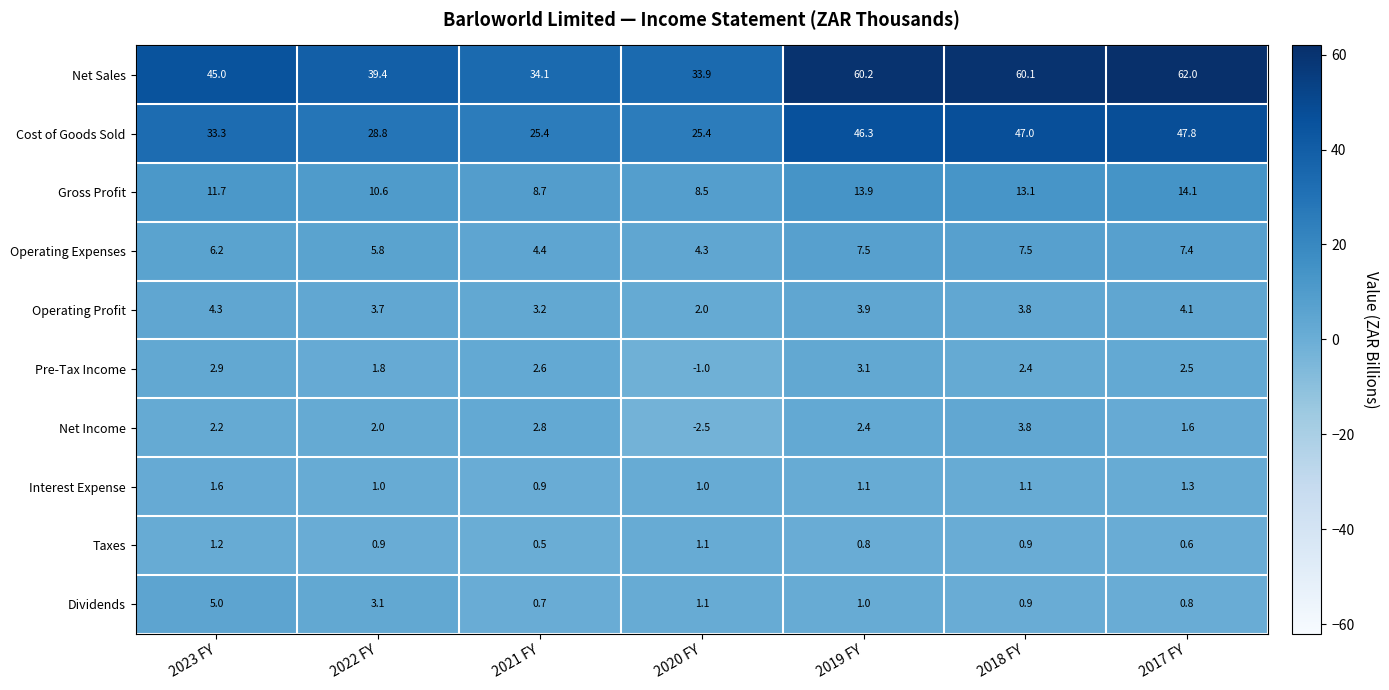

At which category is the sum across all series the highest?

2017 FY